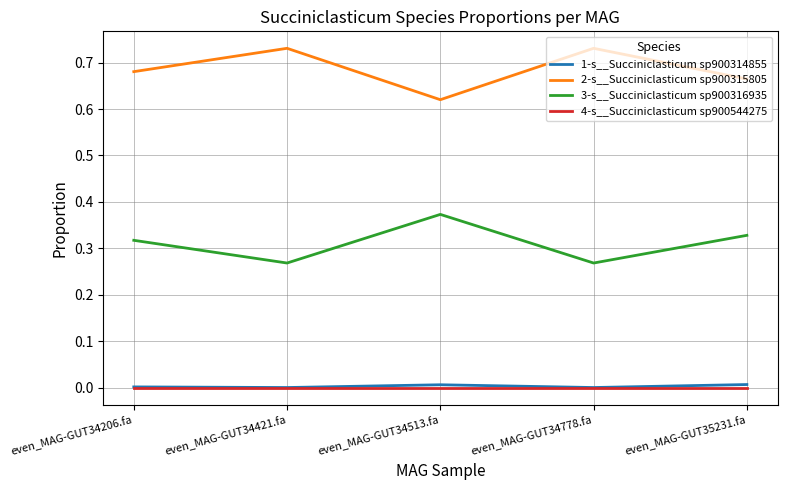

The 4-s__Succiniclasticum sp900544275 series shows 0.0 at even_MAG-GUT34206.fa. True or false?

True